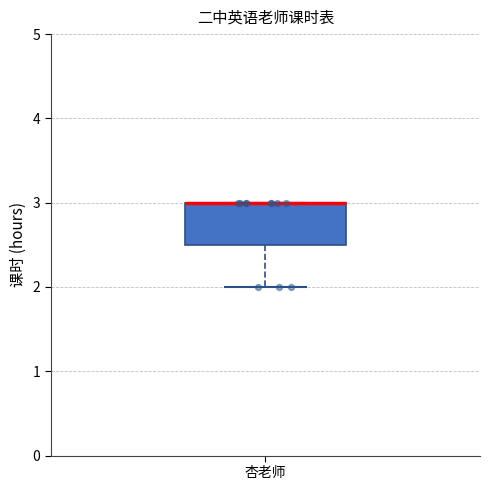

Read this box plot against the y-axis: the position of the median line, the range covered by the box, and the ends of both whiskers. The values are not printed on the chart, so give them approximately, as read against the axis.

median 3.0 (drawn on the box's upper edge), box 2.5 to 3.0, whiskers 2.0 to 3.0